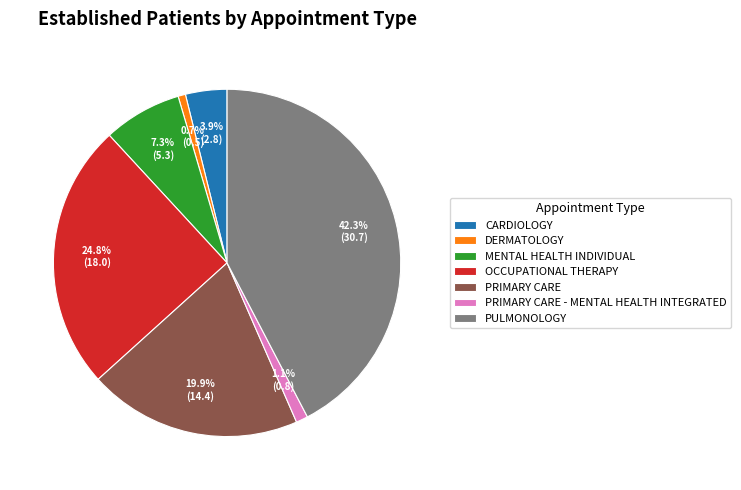

Which slice is the largest?

PULMONOLOGY